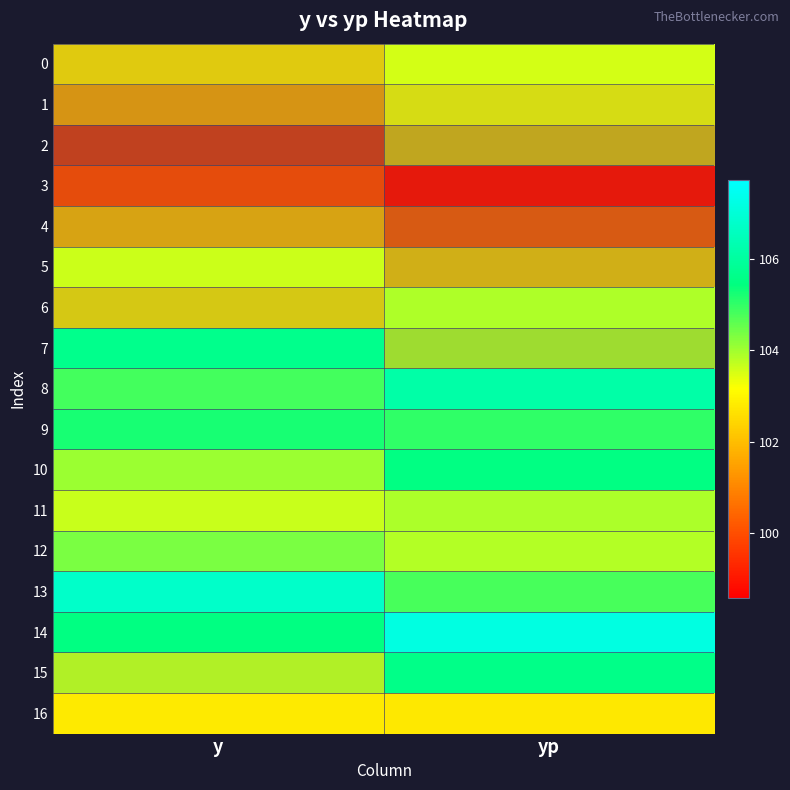

Rank the categories by 13 value from highest to lowest.

y, yp